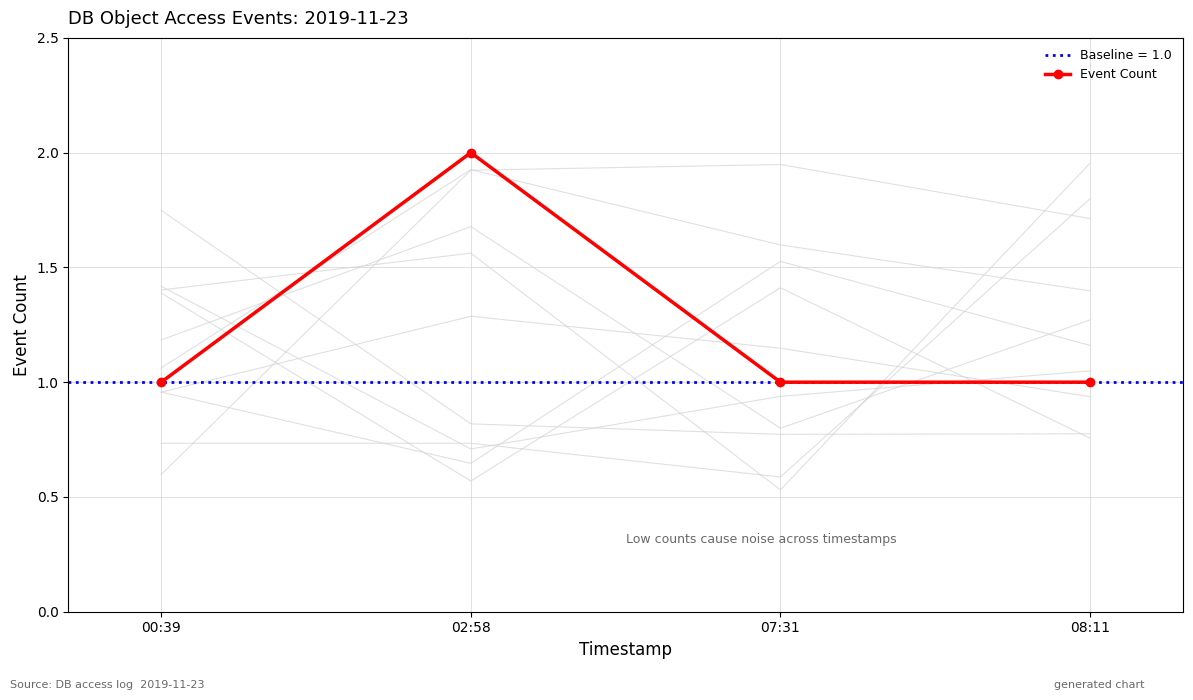

List the labels in order of value, largest first.

02:58, 00:39, 07:31, 08:11